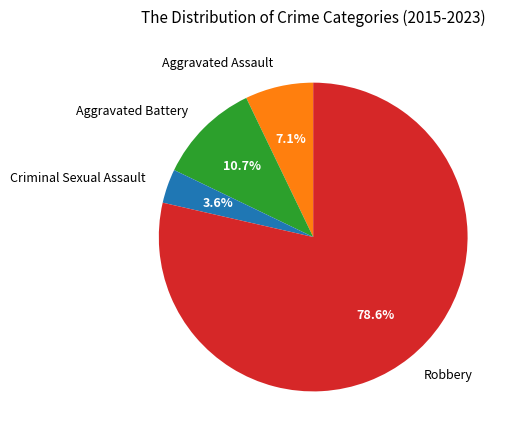

To the nearest percent, what is the difference between the largest and smallest slice percentages?

75%